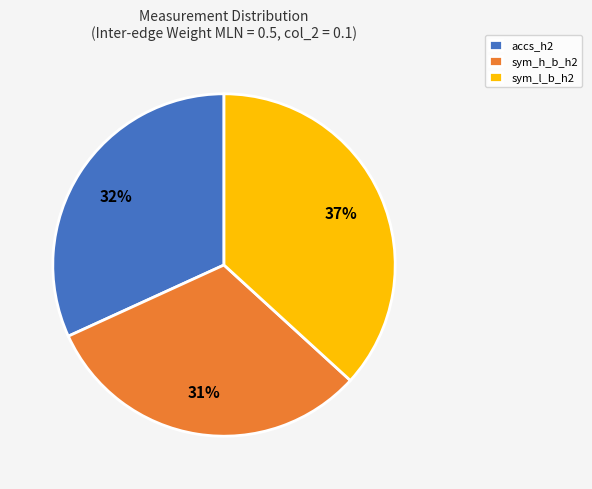

Count the number of slices in the pie.

3